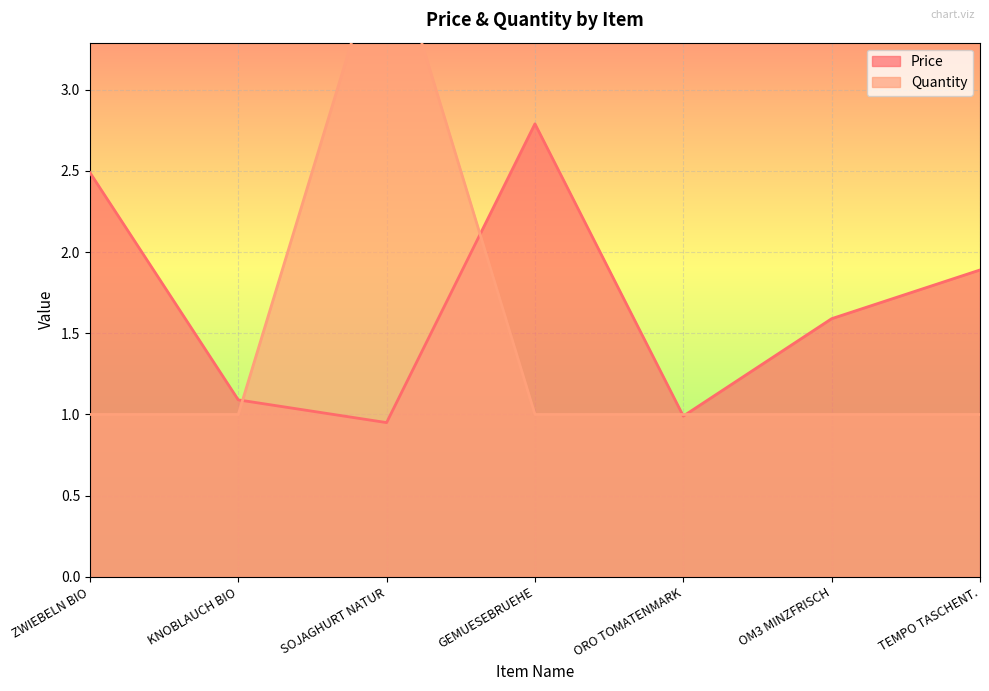

Where do Price and Quantity first cross each other?

KNOBLAUCH BIO and SOJAGHURT NATUR